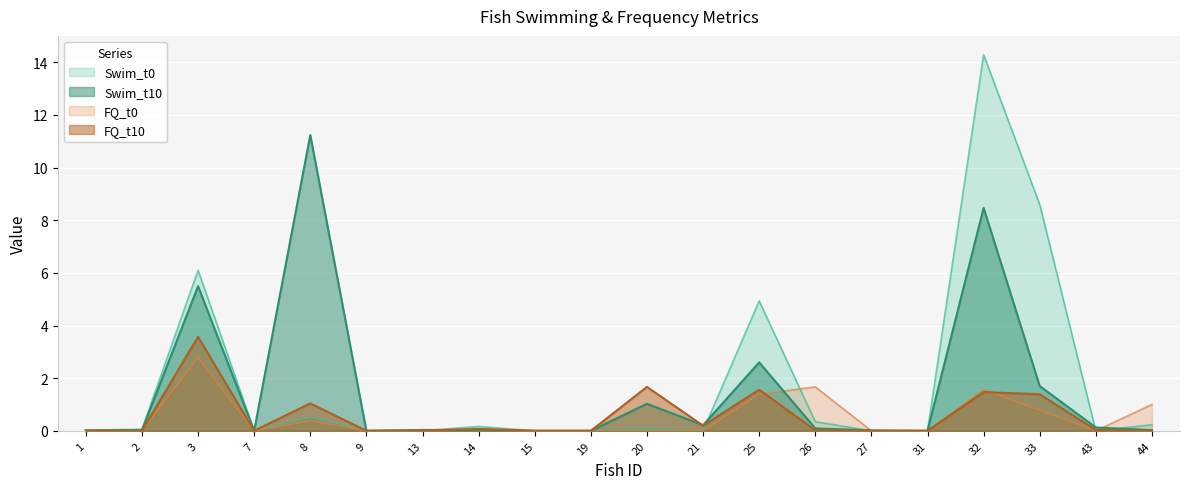

Between 8 and 7, which is larger?

8